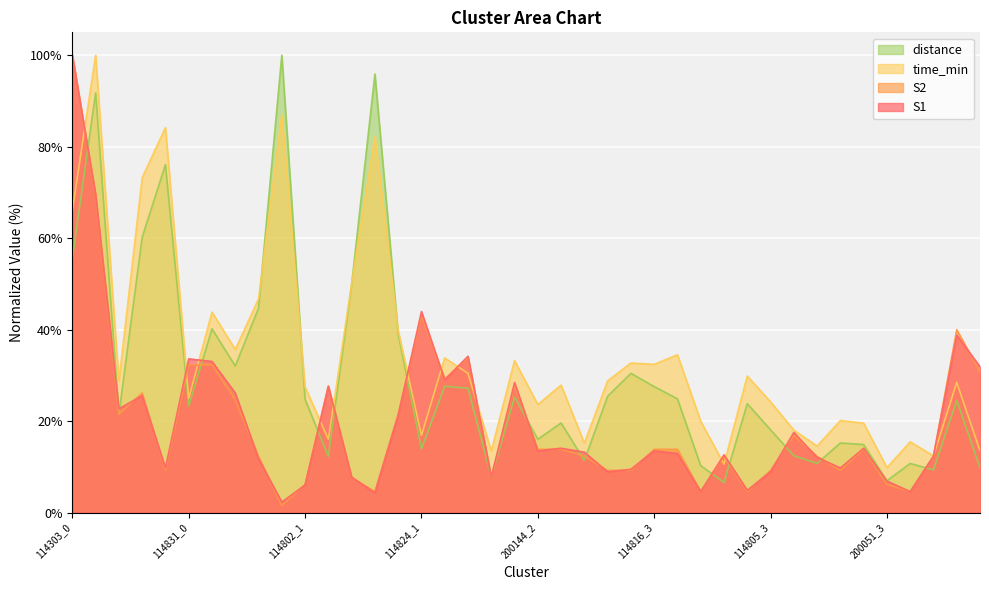

What is the average value of the distance series?

29.9